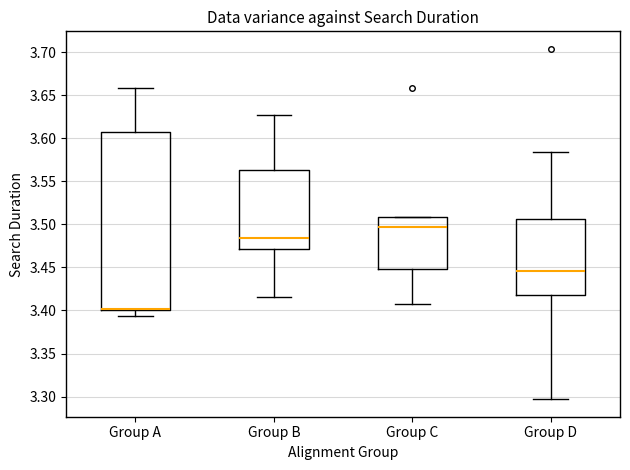

Reading left to right, transcribe this box plot: for each box, give where its median line is, the range the box spans, and where its two whiskers end, as read against the y-axis. The values are not printed on the chart, so give them approximately, as read against the axis.

Group A: median 3.400 (drawn on the box's lower edge), box 3.400 to 3.605, whiskers 3.395 to 3.660
Group B: median 3.485, box 3.470 to 3.565, whiskers 3.415 to 3.625
Group C: median 3.495, box 3.450 to 3.510, whiskers 3.405 to 3.510
Group D: median 3.445, box 3.420 to 3.505, whiskers 3.295 to 3.585